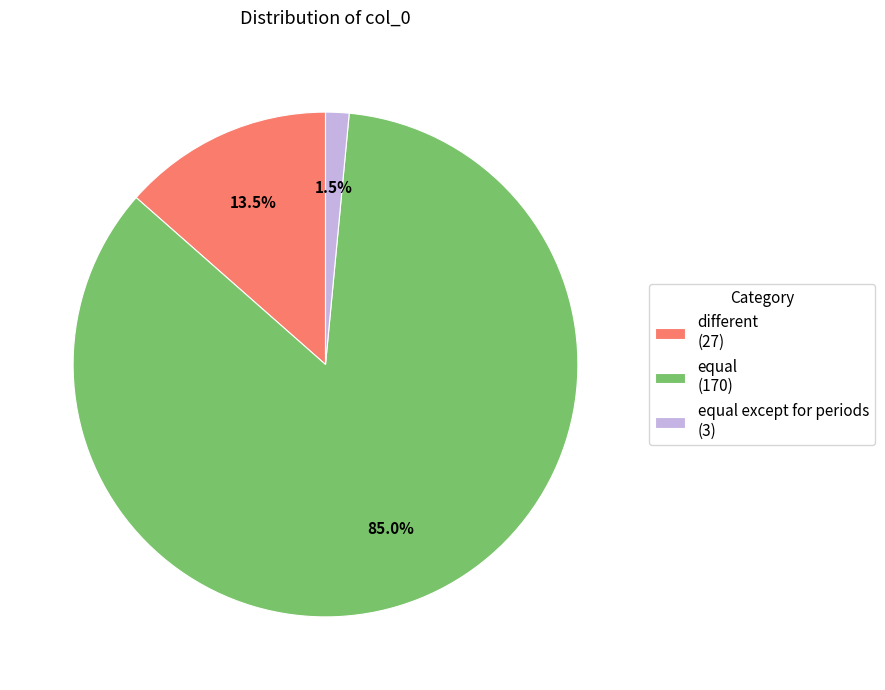

Which has a higher value, different (27) or equal (170)?

equal (170)